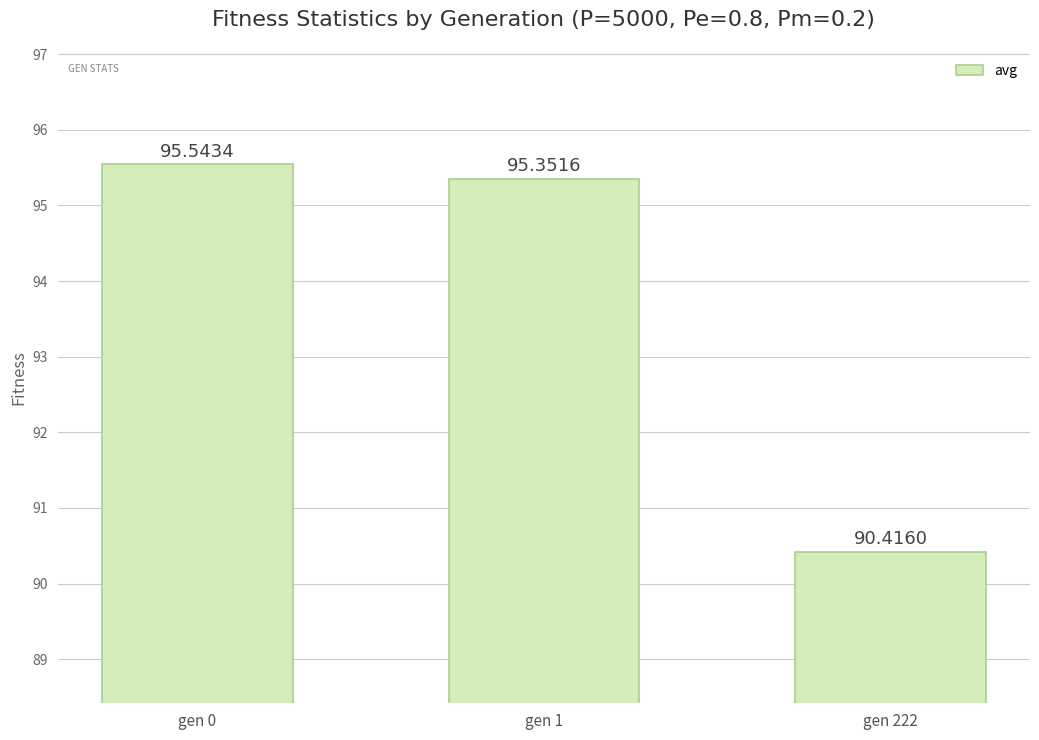

What is the ratio of the value at gen 1 to the value at gen 222?

1.1